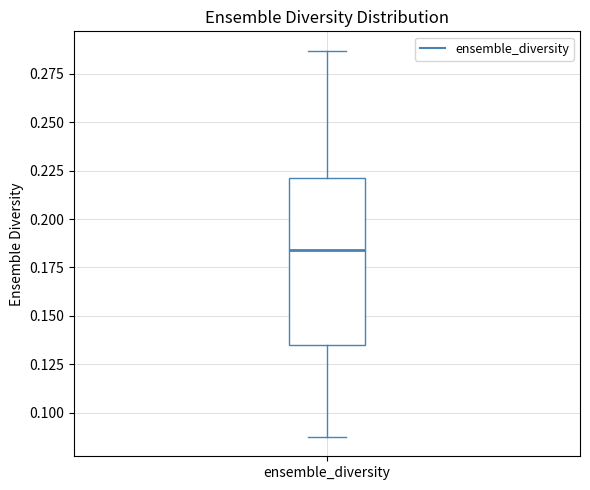

Transcribe this box plot: give where the median line is, the range the box spans, and where the two whiskers end, as read against the y-axis. The values are not printed on the chart, so give them approximately, as read against the axis.

median 0.185, box 0.135 to 0.220, whiskers 0.085 to 0.285